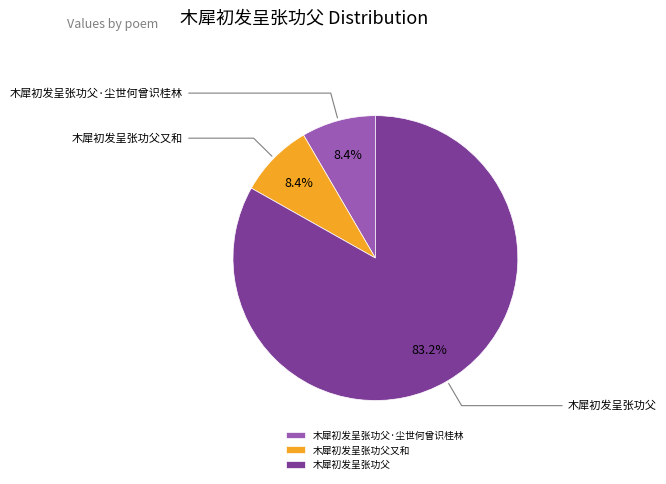

To the nearest percent, what is the difference between the largest and smallest slice percentages?

75%